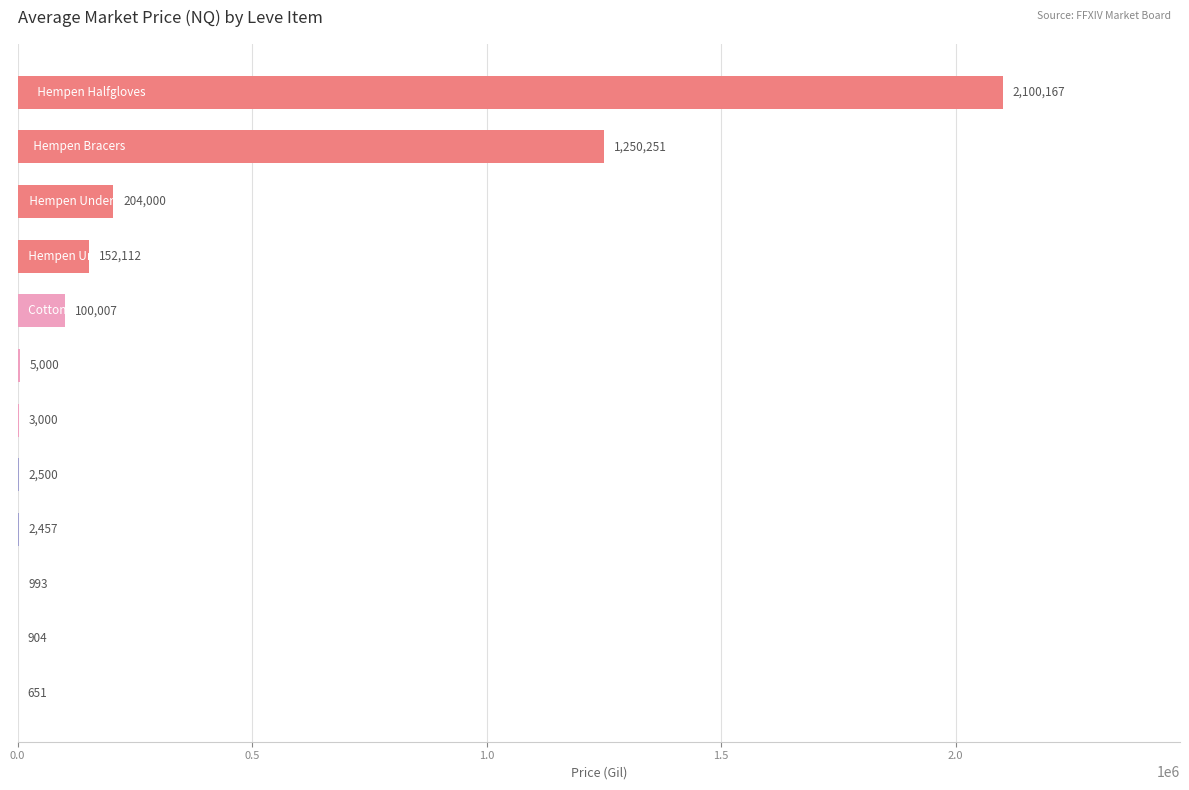

What is the greatest value displayed?

2100167.2